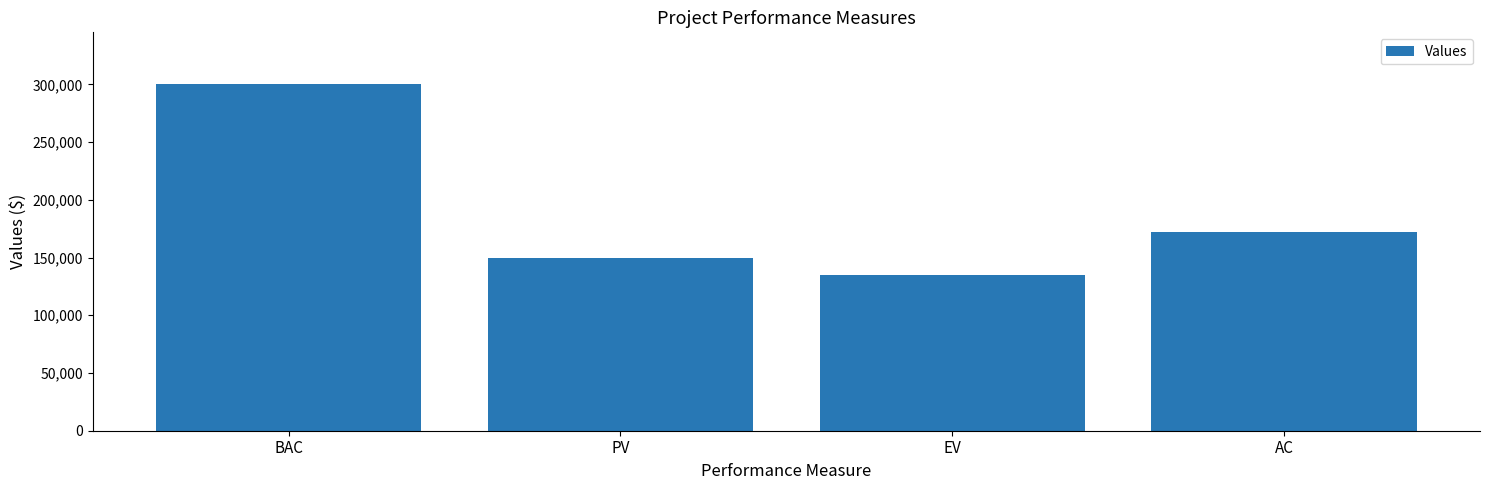

What is the greatest value displayed?

300000